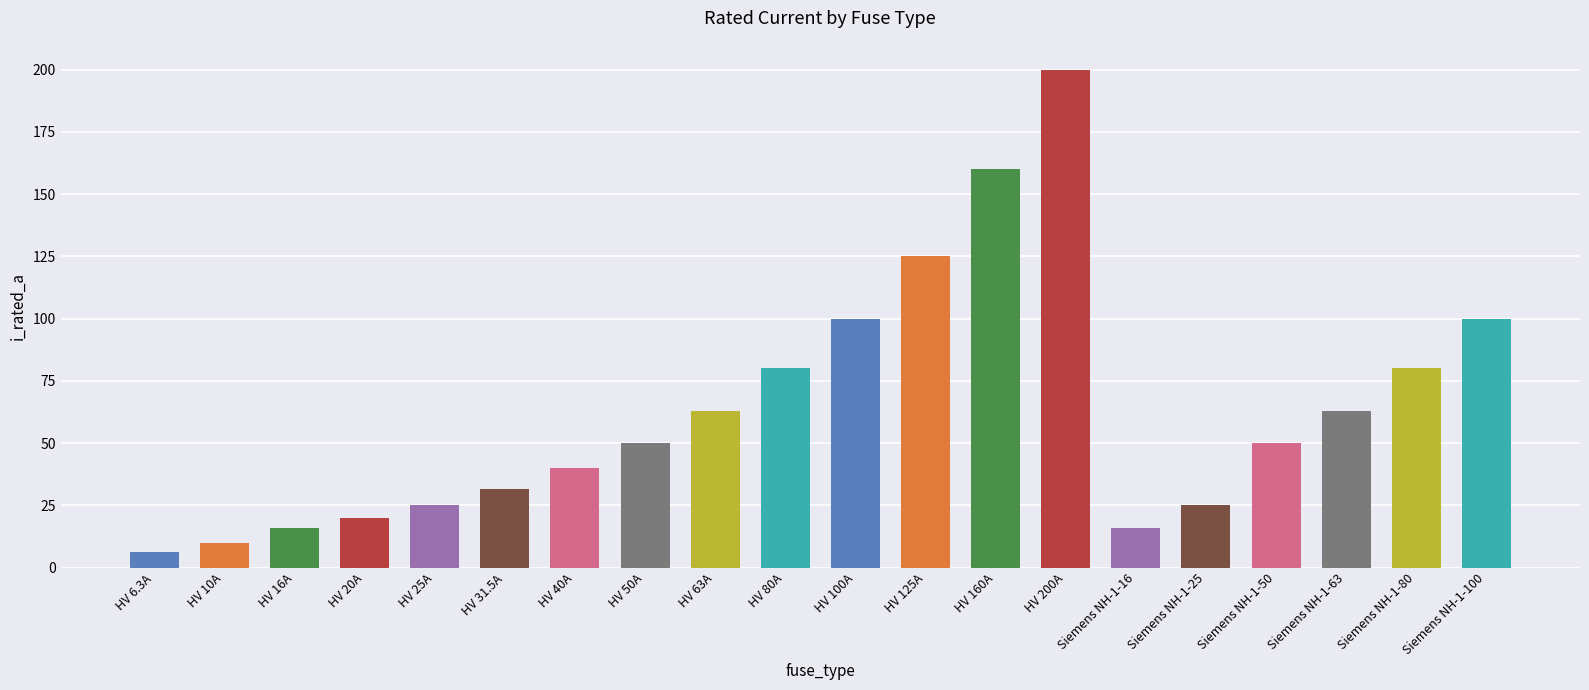

Which category has the lowest value across all series?

HV 6.3A